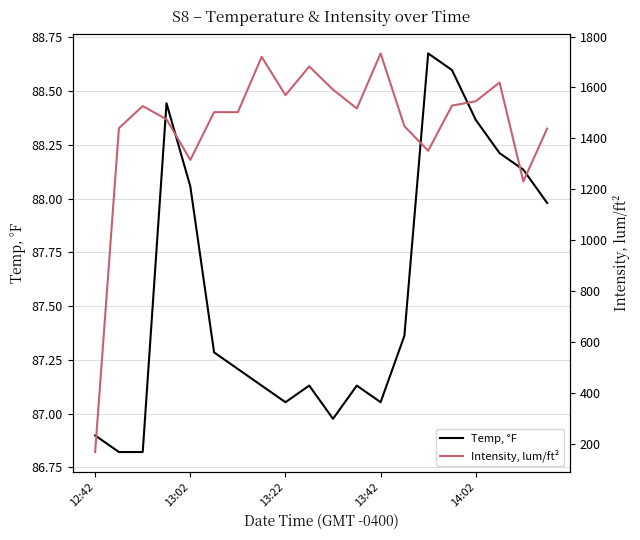

Which series has the largest range (max minus min)?

Intensity, lum/ft²